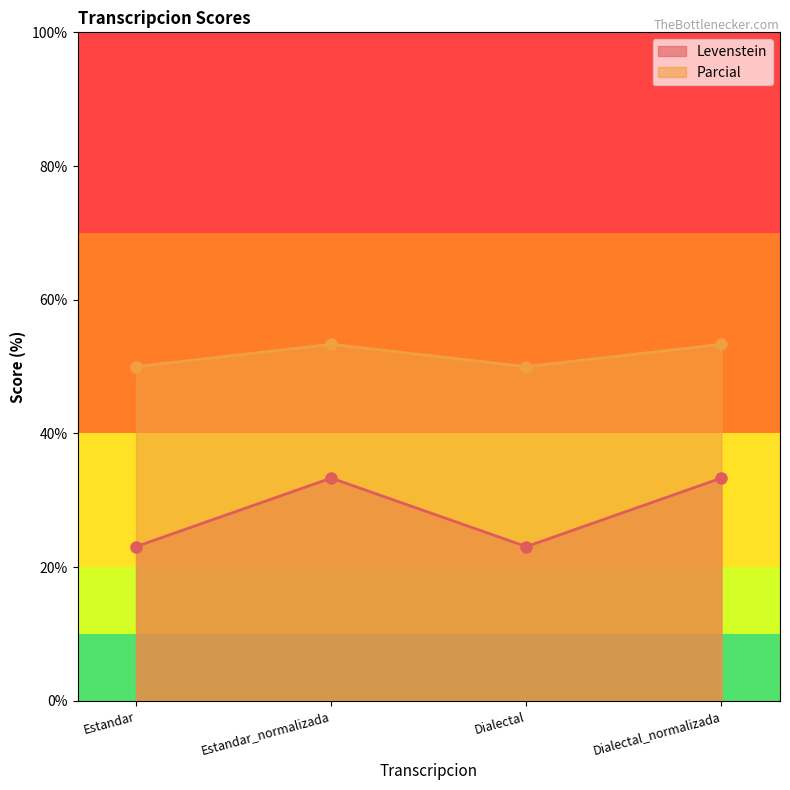

How many interior local valleys does the Parcial series have?

1